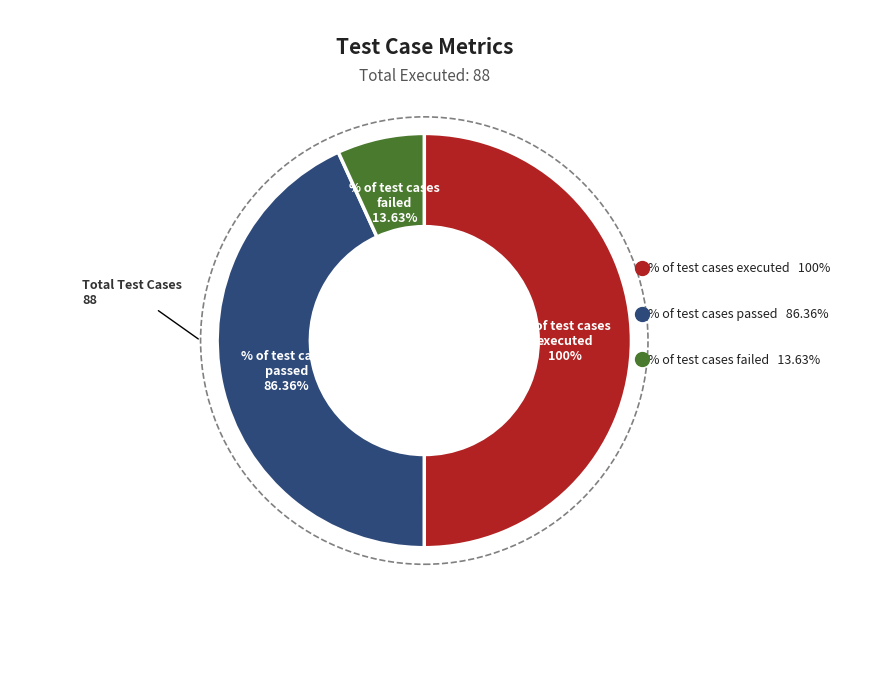

Is % of test cases blocked the majority of the pie?

No